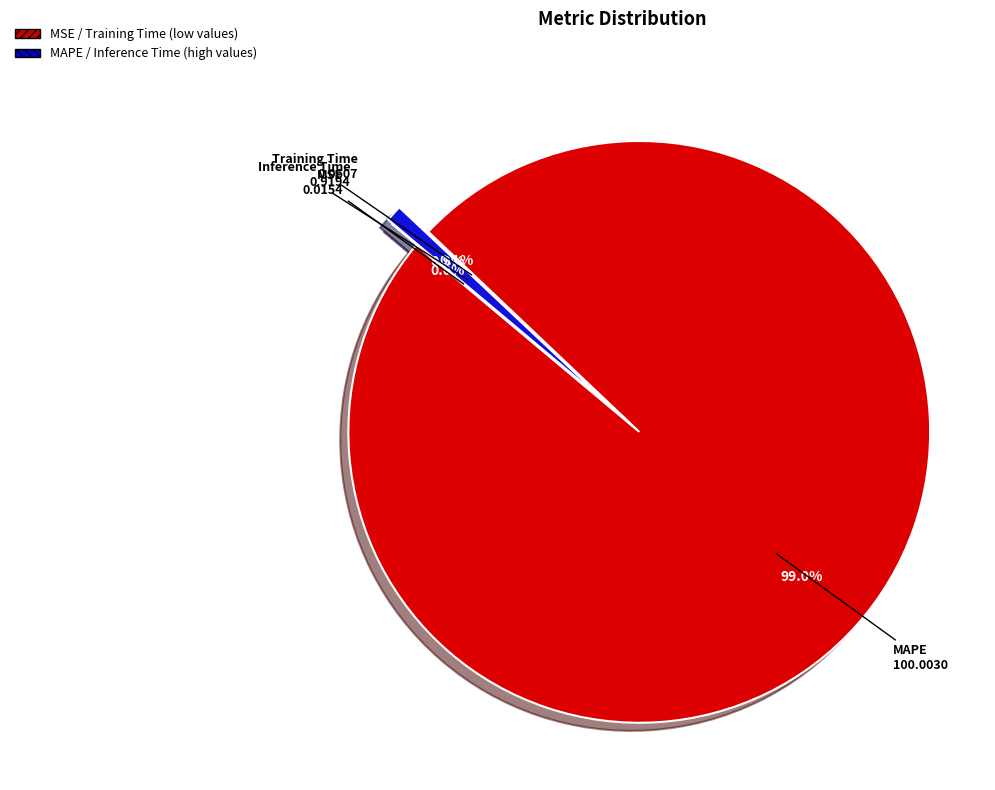

Rank the categories by value from lowest to highest.

MSE, Training Time, Inference Time, MAPE